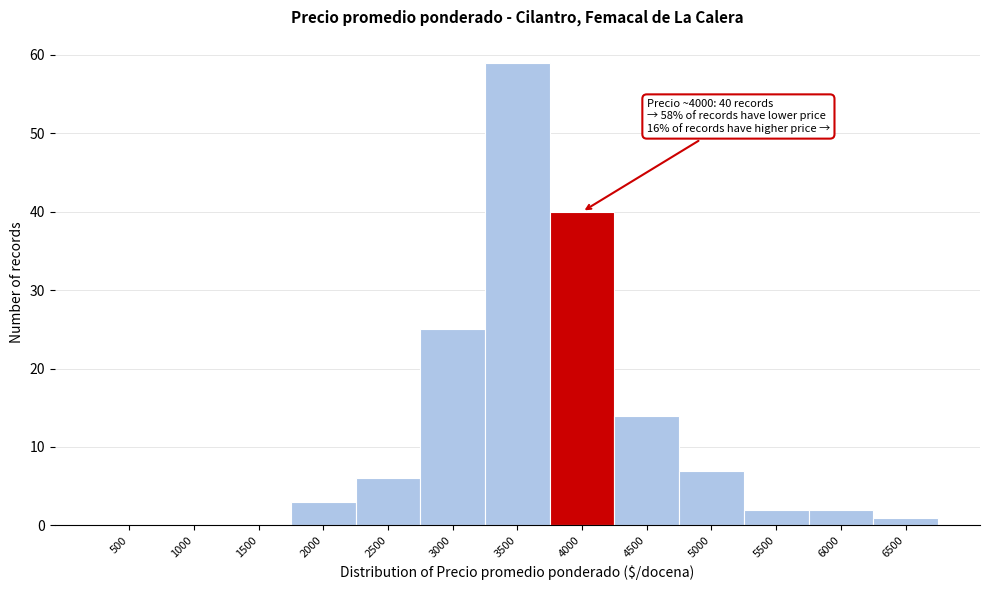

Reading left to right, transcribe all the data shown in this chart.

500=0	1000=0	1500=0	2000=3	2500=6	3000=25	3500=59	4000=40	4500=14	5000=7	5500=2	6000=2	6500=1